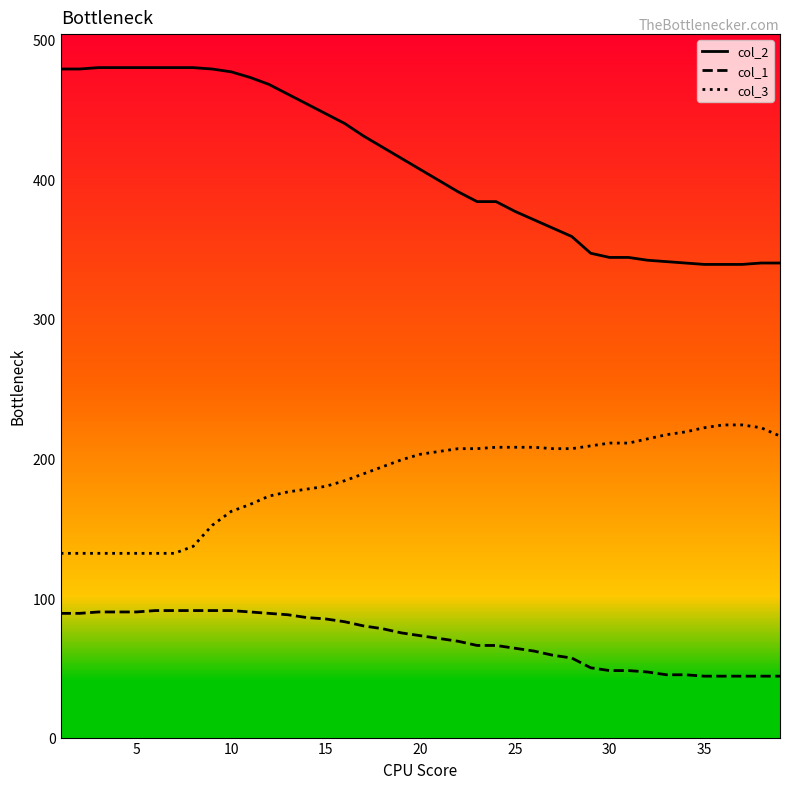

How many values in the col_3 series are below 203?

19